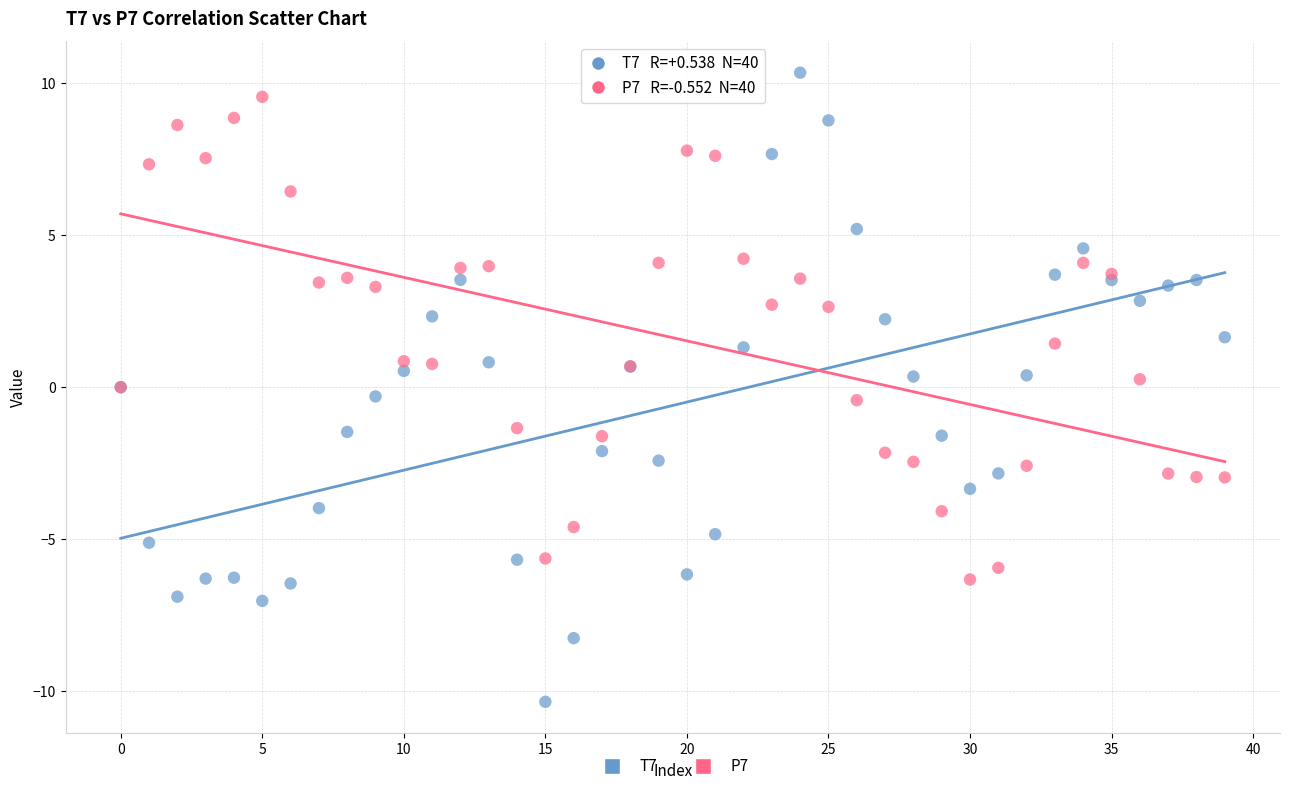

Which series has the largest Y range (max minus min)?

T7